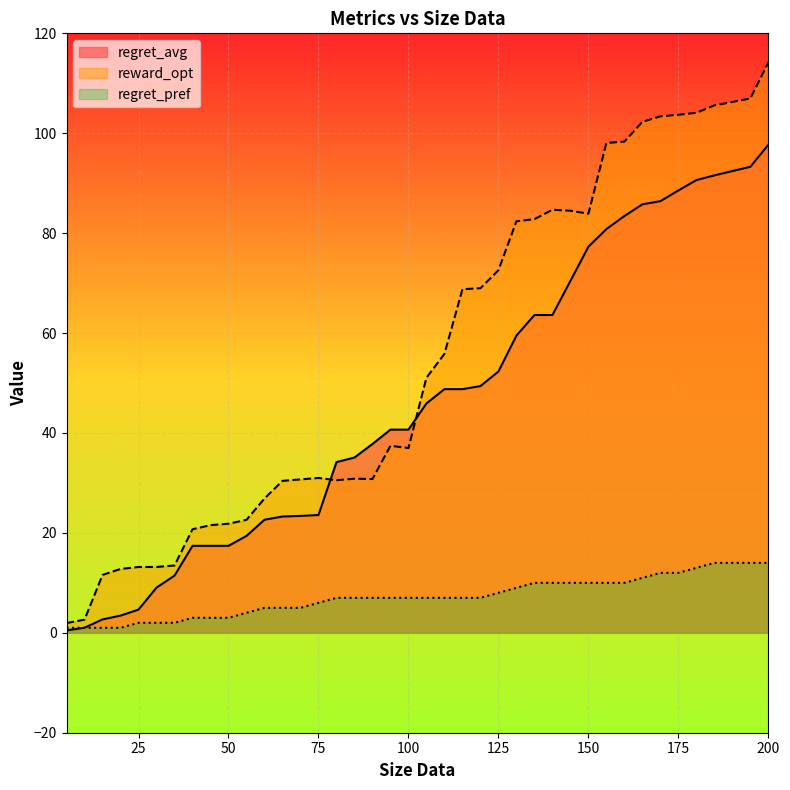

What is the difference between the highest and lowest values at 50?

18.8